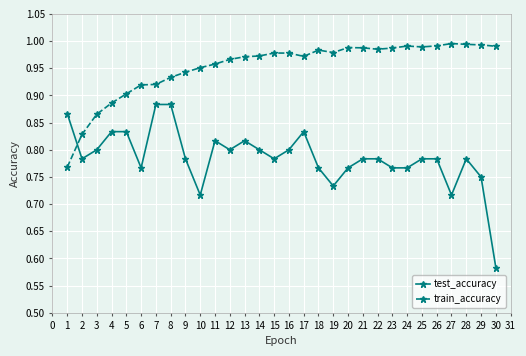

Does the chart display data point markers on the line(s)?

Yes